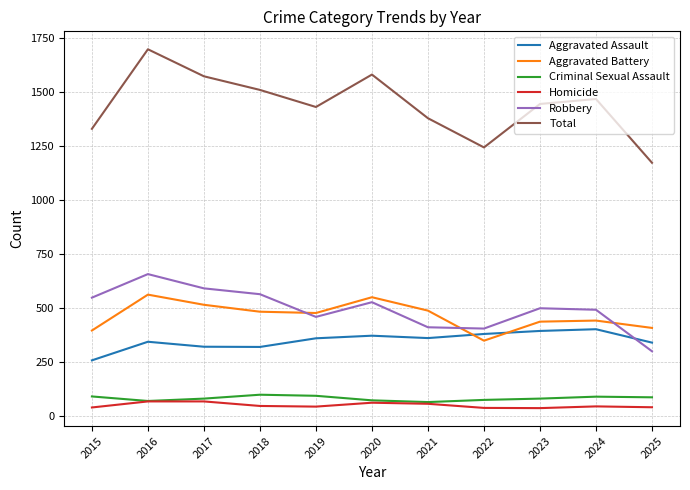

Rank the series by their maximum value, from lowest to highest.

Homicide, Criminal Sexual Assault, Aggravated Assault, Aggravated Battery, Robbery, Total